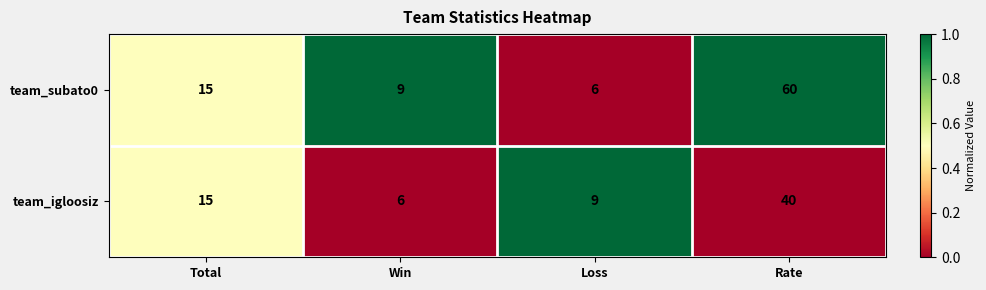

Reading left to right, transcribe all the data shown in this chart.

team_subato0: 15	9	6	60
team_igloosiz: 15	6	9	40